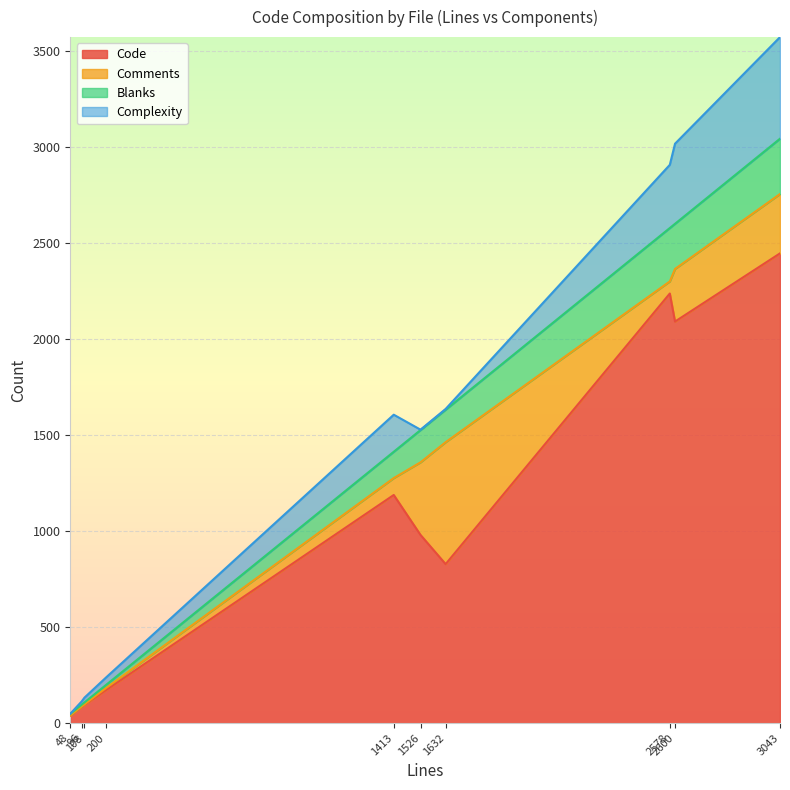

What is the highest value of the Code series?

2446